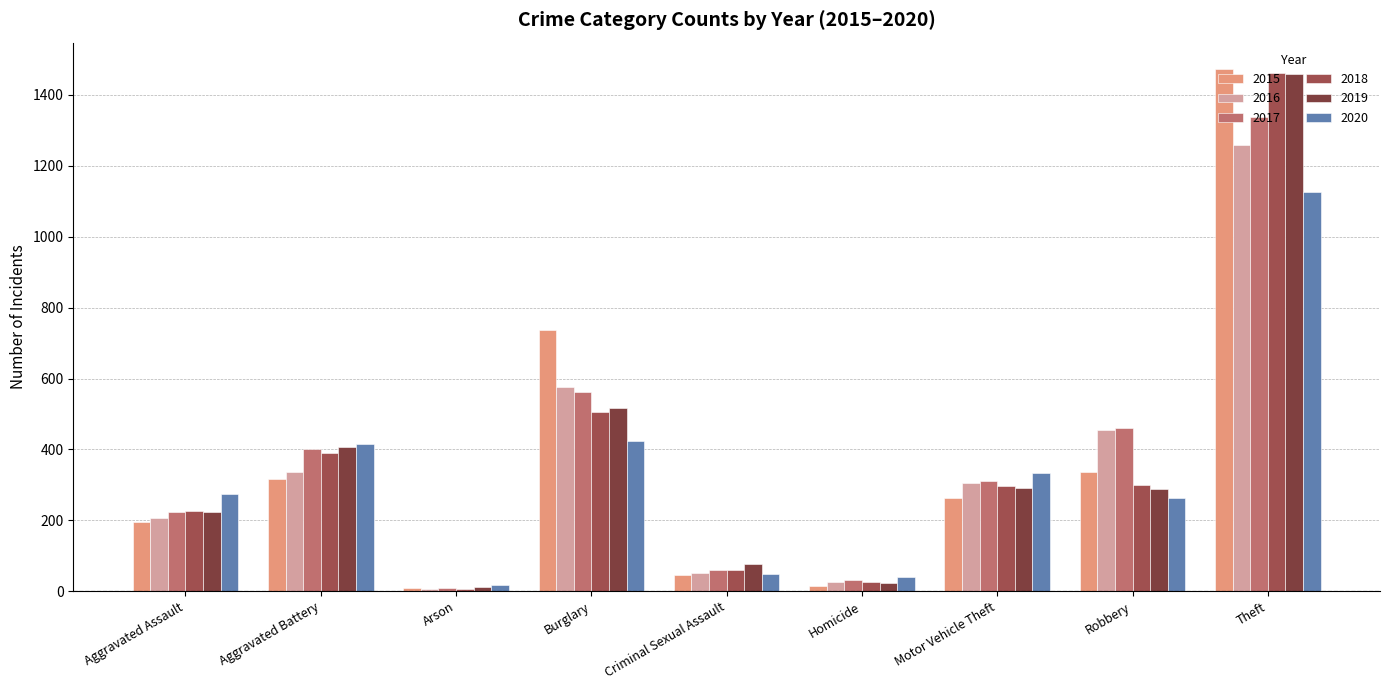

Which has a higher value, Motor Vehicle Theft or Aggravated Battery?

Aggravated Battery